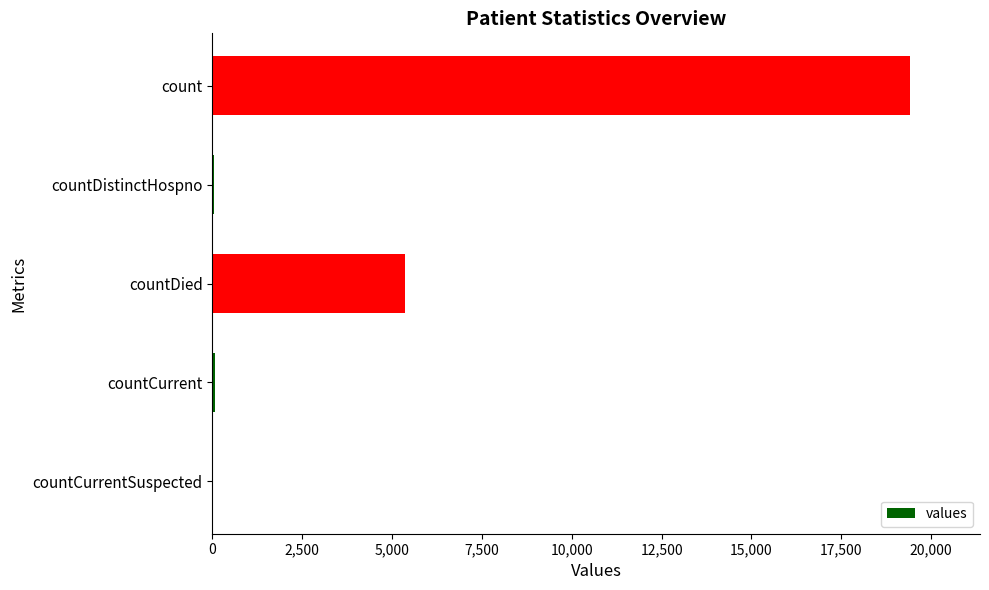

Are the bars grouped side by side (vs. stacked)?

No